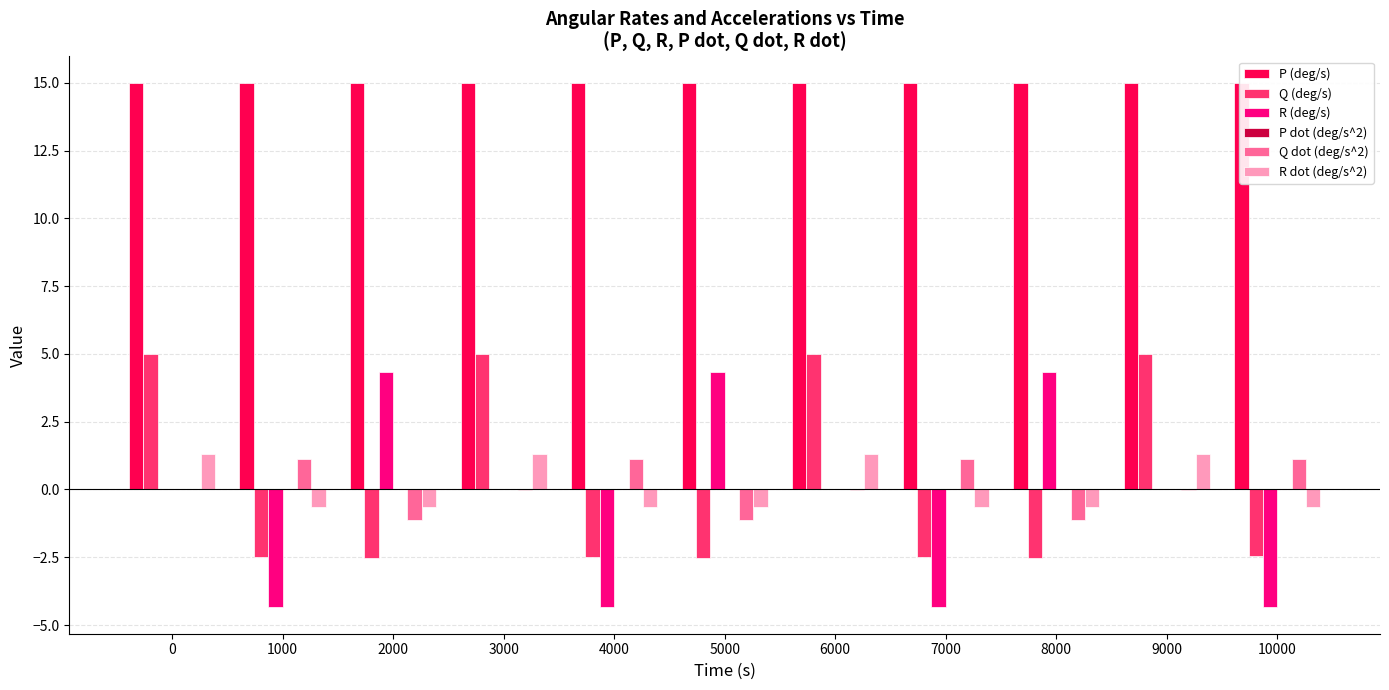

Which series has the largest total across all categories?

P (deg/s)